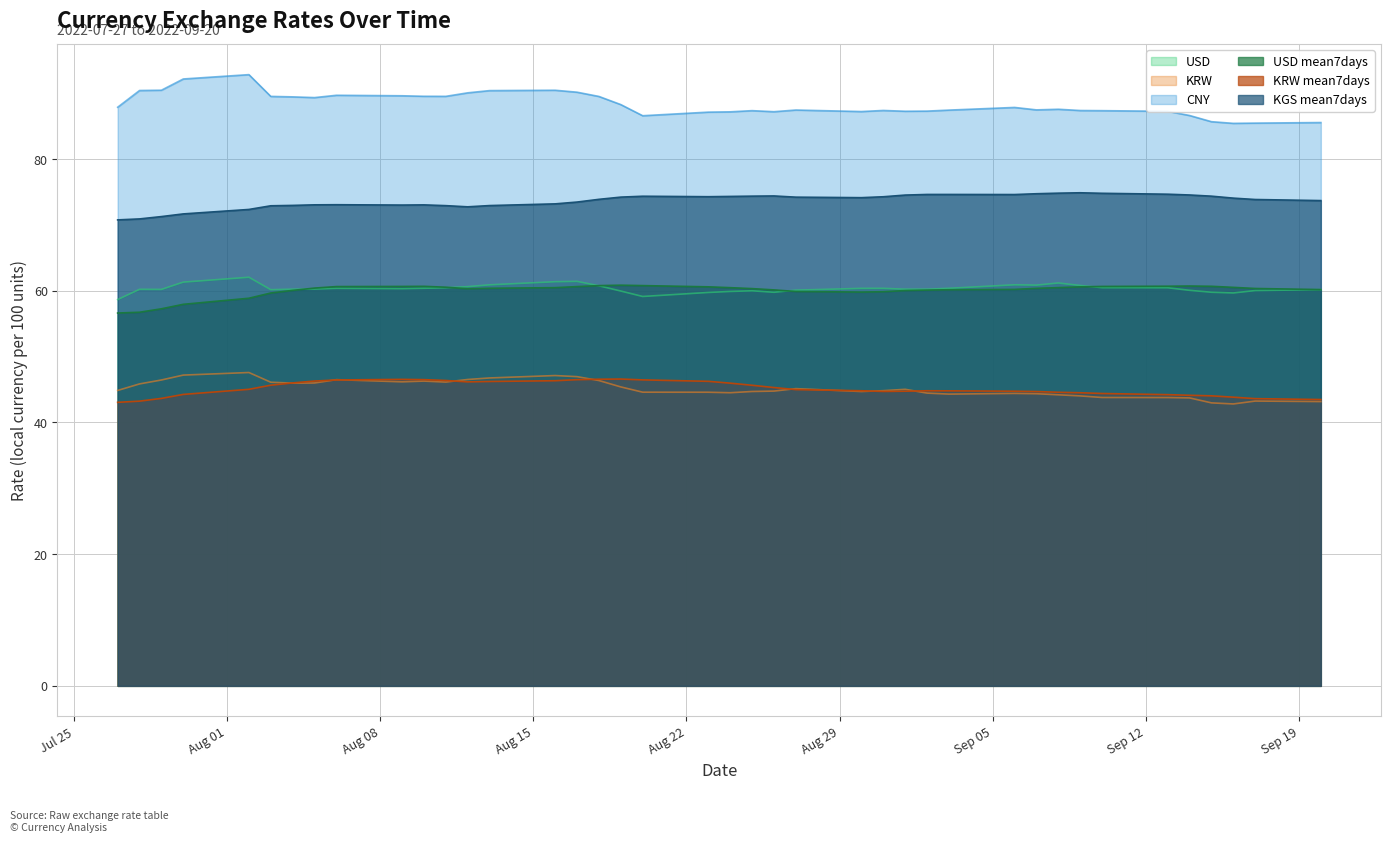

Reading left to right, extract all data points from this chart.

USD: 2022-07-27=58.7	2022-07-28=60.2	2022-07-29=60.2	2022-07-30=61.3	2022-08-02=62.1	2022-08-03=60.2	2022-08-04=60.2	2022-08-05=60.3	2022-08-06=60.4	2022-08-09=60.3	2022-08-10=60.4	2022-08-11=60.5	2022-08-12=60.6	2022-08-13=60.9	2022-08-16=61.4	2022-08-17=61.4	2022-08-18=60.8	2022-08-19=60.0	2022-08-20=59.1	2022-08-23=59.7	2022-08-24=59.9	2022-08-25=60.0	2022-08-26=59.8	2022-08-27=60.1	2022-08-30=60.4	2022-08-31=60.4	2022-09-01=60.2	2022-09-02=60.2	2022-09-03=60.4	2022-09-06=60.9	2022-09-07=60.9	2022-09-08=61.2	2022-09-09=60.8	2022-09-10=60.5	2022-09-13=60.5	2022-09-14=60.1	2022-09-15=59.8	2022-09-16=59.7	2022-09-17=60.0	2022-09-20=60.2
KRW: 2022-07-27=44.9	2022-07-28=45.9	2022-07-29=46.4	2022-07-30=47.2	2022-08-02=47.6	2022-08-03=46.1	2022-08-04=46.0	2022-08-05=46.0	2022-08-06=46.5	2022-08-09=46.2	2022-08-10=46.3	2022-08-11=46.1	2022-08-12=46.5	2022-08-13=46.8	2022-08-16=47.1	2022-08-17=47.0	2022-08-18=46.4	2022-08-19=45.4	2022-08-20=44.6	2022-08-23=44.6	2022-08-24=44.5	2022-08-25=44.7	2022-08-26=44.8	2022-08-27=45.1	2022-08-30=44.7	2022-08-31=44.8	2022-09-01=45.0	2022-09-02=44.5	2022-09-03=44.3	2022-09-06=44.4	2022-09-07=44.4	2022-09-08=44.2	2022-09-09=44.0	2022-09-10=43.8	2022-09-13=43.8	2022-09-14=43.7	2022-09-15=43.0	2022-09-16=42.8	2022-09-17=43.3	2022-09-20=43.2
CNY: 2022-07-27=87.9	2022-07-28=90.4	2022-07-29=90.5	2022-07-30=92.2	2022-08-02=92.8	2022-08-03=89.5	2022-08-04=89.4	2022-08-05=89.3	2022-08-06=89.7	2022-08-09=89.6	2022-08-10=89.5	2022-08-11=89.5	2022-08-12=90.1	2022-08-13=90.4	2022-08-16=90.5	2022-08-17=90.2	2022-08-18=89.5	2022-08-19=88.3	2022-08-20=86.6	2022-08-23=87.1	2022-08-24=87.2	2022-08-25=87.4	2022-08-26=87.2	2022-08-27=87.4	2022-08-30=87.2	2022-08-31=87.4	2022-09-01=87.3	2022-09-02=87.3	2022-09-03=87.4	2022-09-06=87.8	2022-09-07=87.5	2022-09-08=87.6	2022-09-09=87.4	2022-09-10=87.4	2022-09-13=87.3	2022-09-14=86.6	2022-09-15=85.7	2022-09-16=85.4	2022-09-17=85.5	2022-09-20=85.5
USD mean7days: 2022-07-27=56.6	2022-07-28=56.7	2022-07-29=57.3	2022-07-30=57.9	2022-08-02=58.9	2022-08-03=59.7	2022-08-04=60.1	2022-08-05=60.4	2022-08-06=60.6	2022-08-09=60.7	2022-08-10=60.7	2022-08-11=60.5	2022-08-12=60.3	2022-08-13=60.4	2022-08-16=60.5	2022-08-17=60.6	2022-08-18=60.8	2022-08-19=60.8	2022-08-20=60.8	2022-08-23=60.6	2022-08-24=60.5	2022-08-25=60.3	2022-08-26=60.1	2022-08-27=59.9	2022-08-30=59.8	2022-08-31=59.9	2022-09-01=60.0	2022-09-02=60.1	2022-09-03=60.2	2022-09-06=60.2	2022-09-07=60.4	2022-09-08=60.5	2022-09-09=60.6	2022-09-10=60.7	2022-09-13=60.7	2022-09-14=60.7	2022-09-15=60.7	2022-09-16=60.5	2022-09-17=60.3	2022-09-20=60.2
KRW mean7days: 2022-07-27=43.1	2022-07-28=43.2	2022-07-29=43.7	2022-07-30=44.3	2022-08-02=45.0	2022-08-03=45.7	2022-08-04=46.0	2022-08-05=46.3	2022-08-06=46.5	2022-08-09=46.5	2022-08-10=46.5	2022-08-11=46.4	2022-08-12=46.2	2022-08-13=46.2	2022-08-16=46.3	2022-08-17=46.5	2022-08-18=46.6	2022-08-19=46.6	2022-08-20=46.5	2022-08-23=46.2	2022-08-24=46.0	2022-08-25=45.7	2022-08-26=45.3	2022-08-27=45.0	2022-08-30=44.8	2022-08-31=44.7	2022-09-01=44.7	2022-09-02=44.8	2022-09-03=44.8	2022-09-06=44.7	2022-09-07=44.7	2022-09-08=44.6	2022-09-09=44.5	2022-09-10=44.4	2022-09-13=44.2	2022-09-14=44.1	2022-09-15=44.0	2022-09-16=43.8	2022-09-17=43.6	2022-09-20=43.5
KGS mean7days: 2022-07-27=70.8	2022-07-28=70.9	2022-07-29=71.3	2022-07-30=71.7	2022-08-02=72.3	2022-08-03=72.9	2022-08-04=73.0	2022-08-05=73.0	2022-08-06=73.1	2022-08-09=73.0	2022-08-10=73.0	2022-08-11=72.9	2022-08-12=72.7	2022-08-13=72.9	2022-08-16=73.2	2022-08-17=73.5	2022-08-18=73.9	2022-08-19=74.2	2022-08-20=74.4	2022-08-23=74.3	2022-08-24=74.3	2022-08-25=74.4	2022-08-26=74.4	2022-08-27=74.2	2022-08-30=74.1	2022-08-31=74.3	2022-09-01=74.5	2022-09-02=74.6	2022-09-03=74.6	2022-09-06=74.6	2022-09-07=74.7	2022-09-08=74.8	2022-09-09=74.9	2022-09-10=74.8	2022-09-13=74.7	2022-09-14=74.5	2022-09-15=74.4	2022-09-16=74.1	2022-09-17=73.9	2022-09-20=73.7